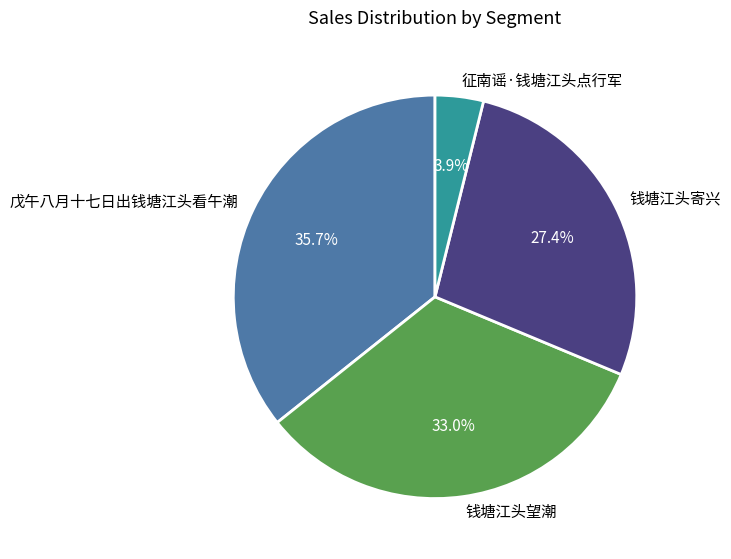

Which slice is the smallest?

征南谣·钱塘江头点行军